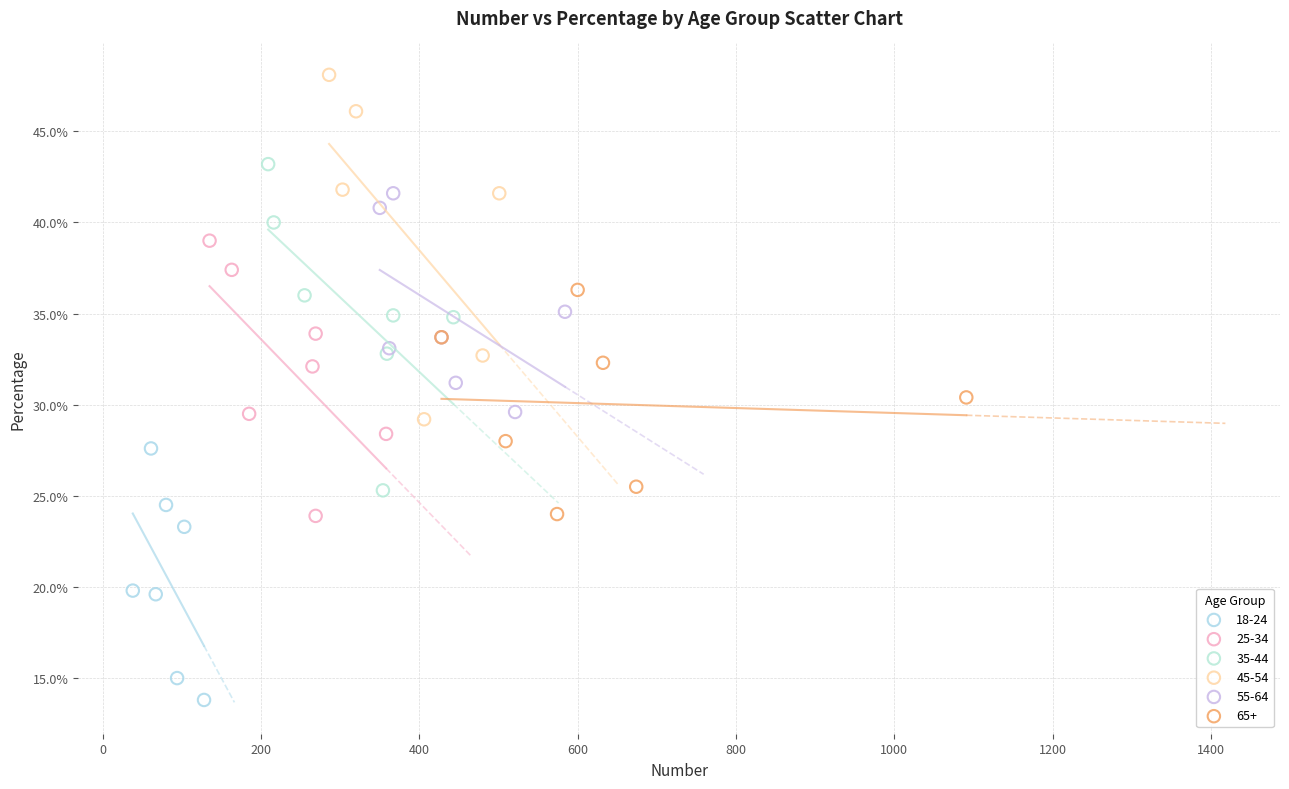

Which series has the widest spread of Y values?

45-54